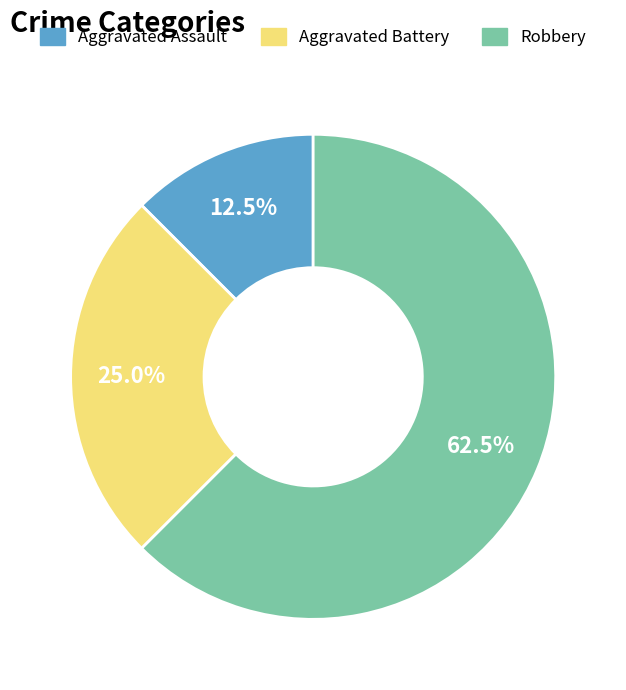

Does Robbery represent more than half of the total?

Yes